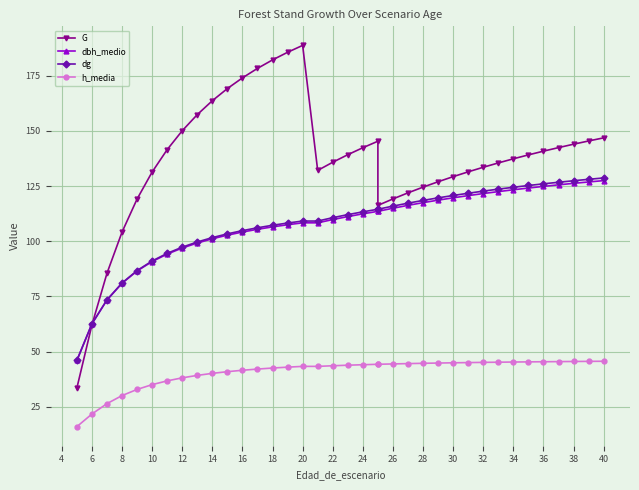

True or false: dbh_medio has a value of 44.3 at 36.

False